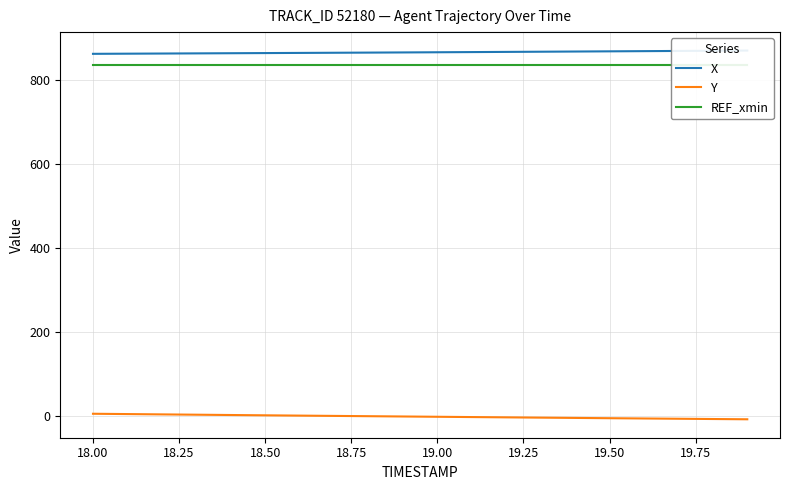

True or false: X has more than 2 interior local peaks.

False